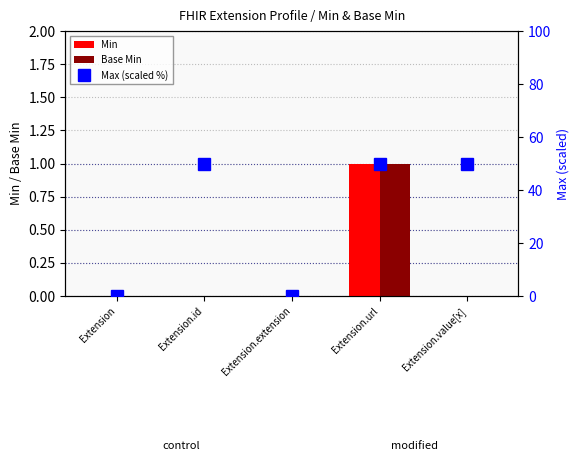

Which series has the largest range (max minus min)?

Max (scaled %)